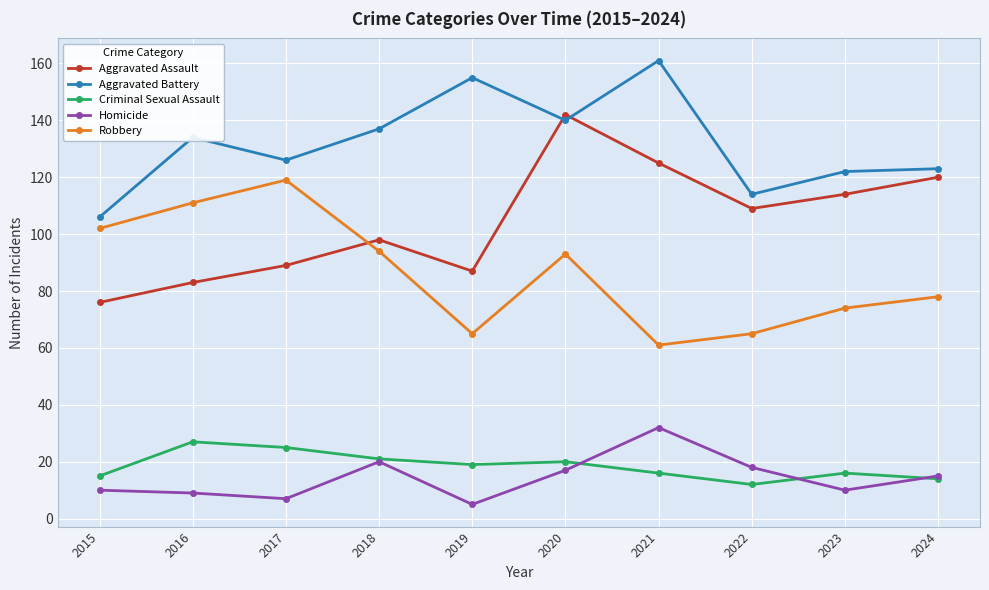

What is the difference between the Robbery values at 2022 and 2023?

9